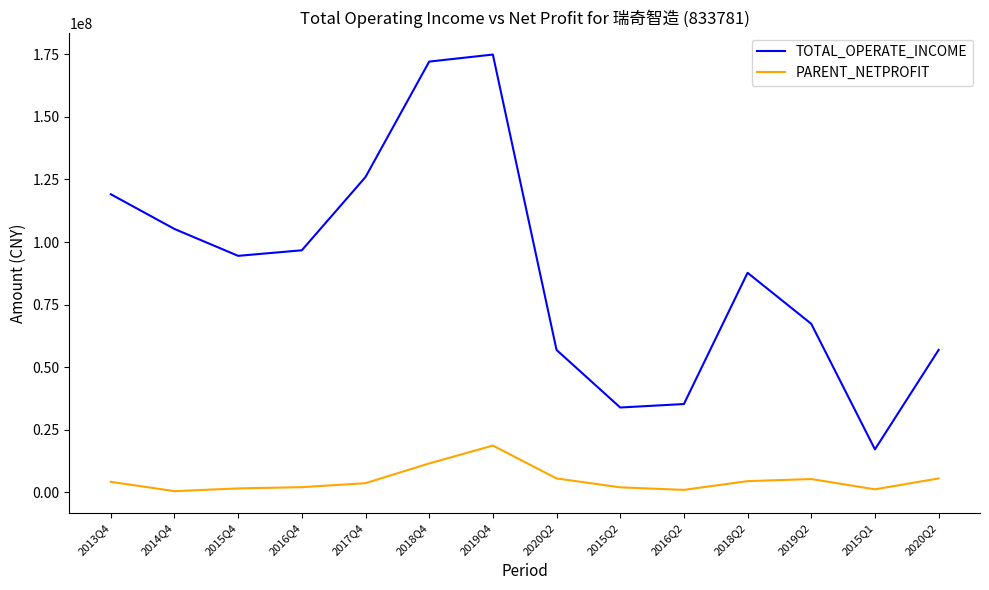

Reading right to left, extract all data points from this chart.

TOTAL_OPERATE_INCOME: 2020Q2=56902535.0	2015Q1=17182641.3	2019Q2=67335458.1	2018Q2=87719286.8	2016Q2=35289450.6	2015Q2=33903212.6	2020Q2=56902535.0	2019Q4=174908614.6	2018Q4=172099732.2	2017Q4=125981081.2	2016Q4=96711327.2	2015Q4=94492418.4	2014Q4=105227243.5	2013Q4=119102709.6
PARENT_NETPROFIT: 2020Q2=5567205.8	2015Q1=1213661.6	2019Q2=5318528.7	2018Q2=4482172.4	2016Q2=988948.8	2015Q2=2009674.8	2020Q2=5567205.8	2019Q4=18686850.8	2018Q4=11557245.1	2017Q4=3667222.0	2016Q4=2074161.9	2015Q4=1583385.6	2014Q4=483733.3	2013Q4=4215350.0